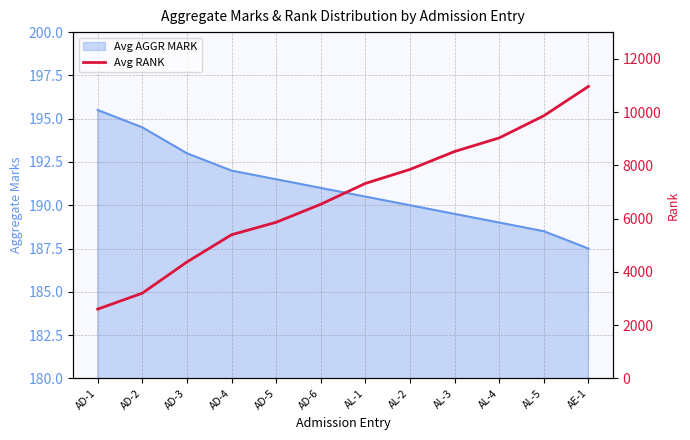

Where is the data nearest to the value 6780?

AD-6